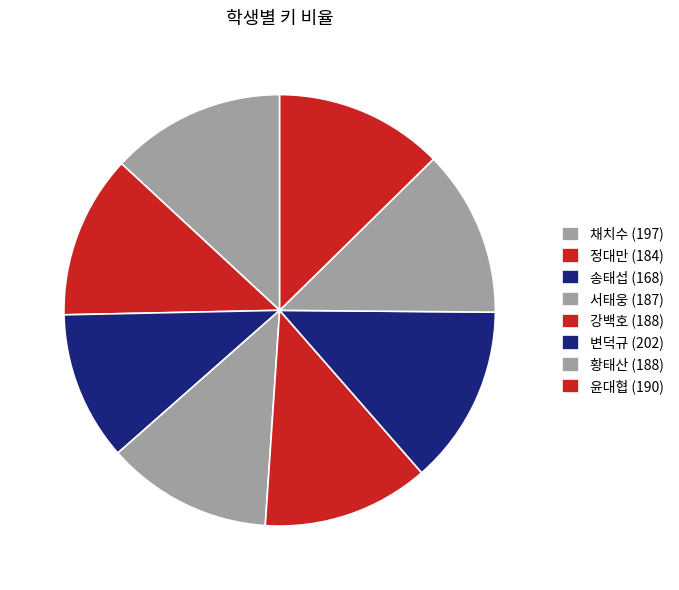

How many segments does this pie chart have?

8